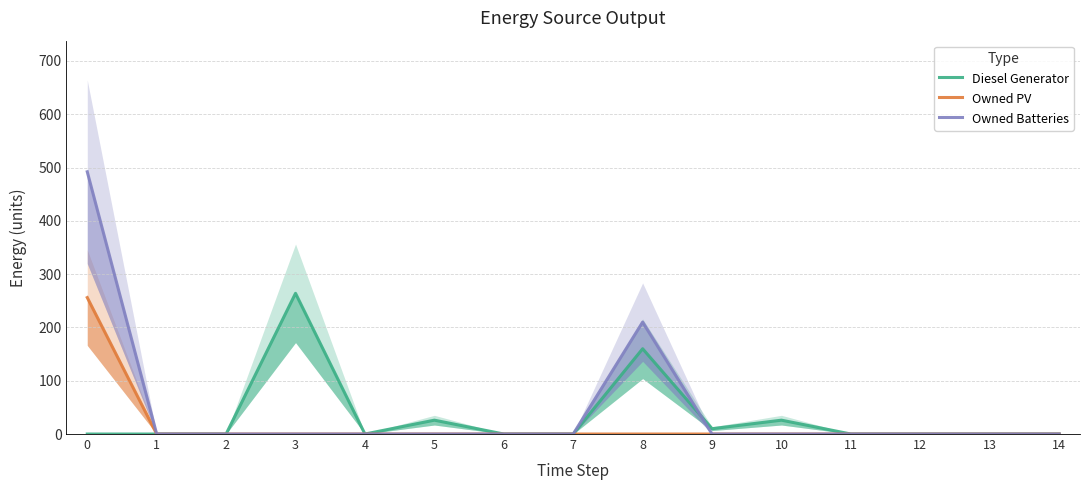

What is the sum of the Diesel Generator values at 14 and 5?

26